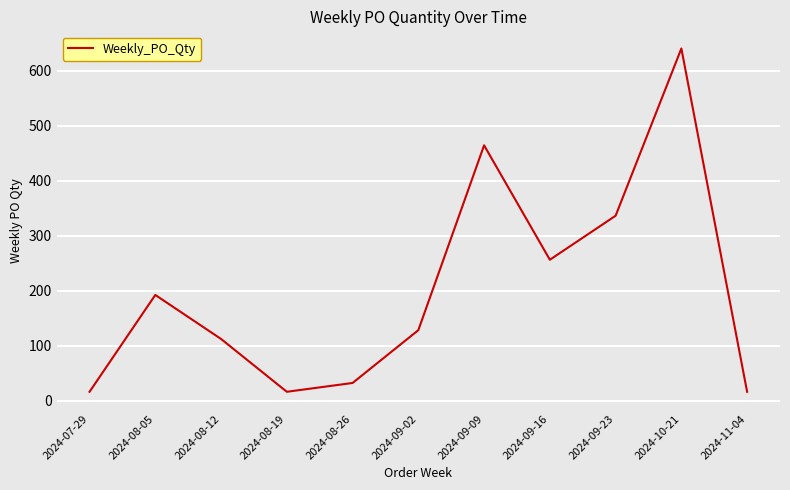

Reading left to right, transcribe all the data shown in this chart.

2024-07-29=16	2024-08-05=192	2024-08-12=112	2024-08-19=16	2024-08-26=32	2024-09-02=128	2024-09-09=464	2024-09-16=256	2024-09-23=336	2024-10-21=640	2024-11-04=16